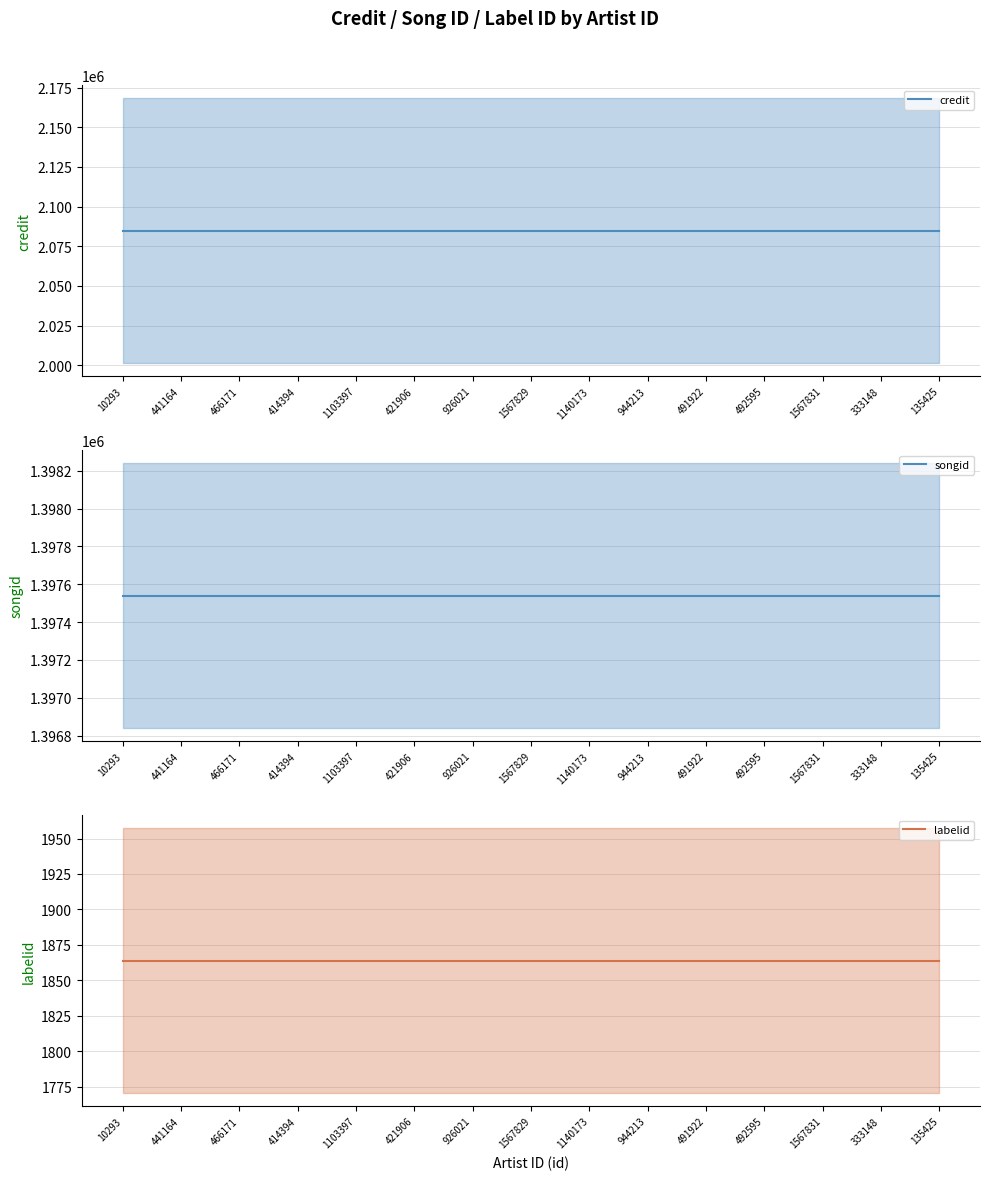

List the labels in order of songid value, smallest first.

10293, 441164, 466171, 414394, 1103397, 421906, 926021, 1567829, 1140173, 944213, 491922, 492595, 1567831, 333148, 135425